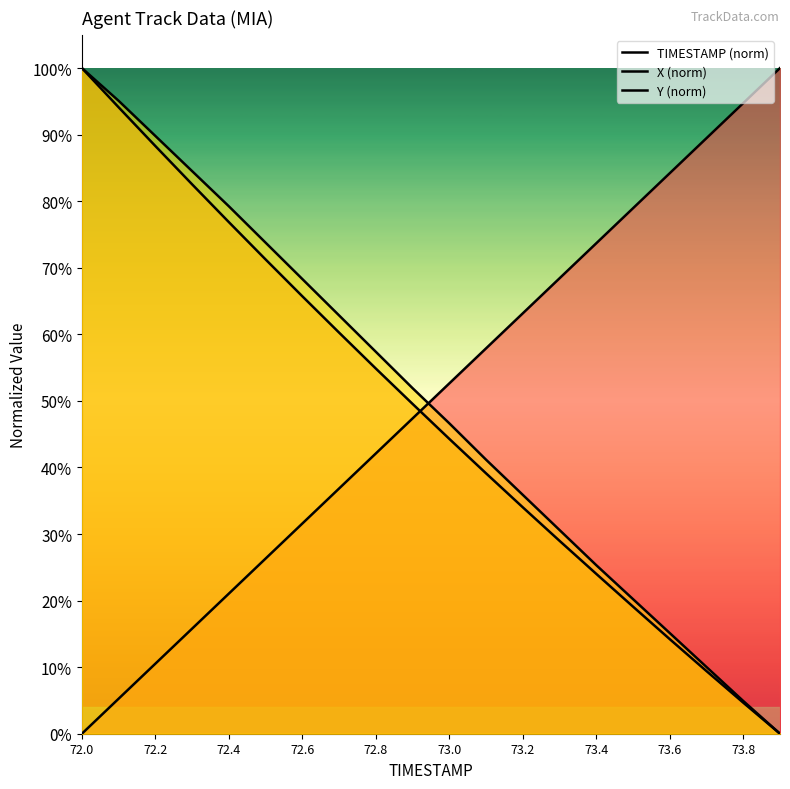

After their last crossing, which series has the higher values: TIMESTAMP (norm) or Y (norm)?

TIMESTAMP (norm)